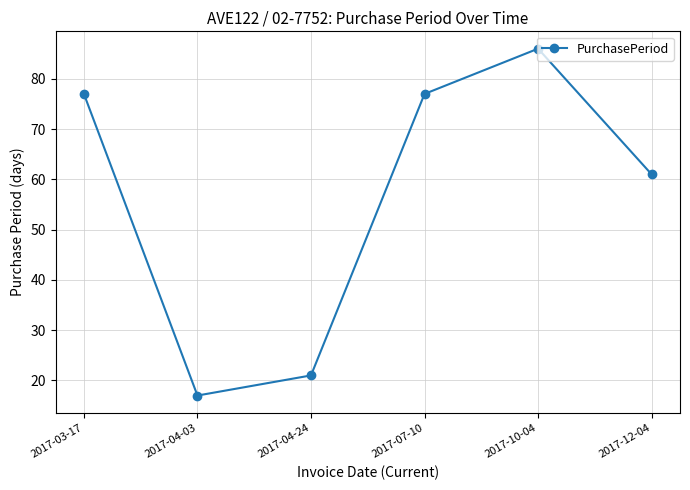

Reading left to right, transcribe all the data shown in this chart.

77	17	21	77	86	61